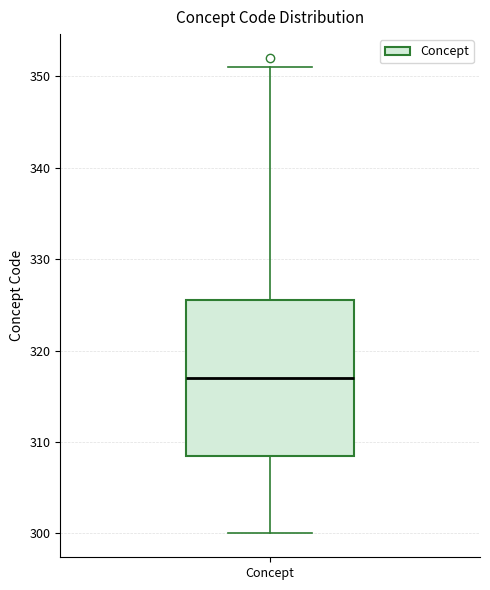

Read this box plot against the y-axis: the position of the median line, the range covered by the box, and the ends of both whiskers. The values are not printed on the chart, so give them approximately, as read against the axis.

median 317, box 309 to 326, whiskers 300 to 351